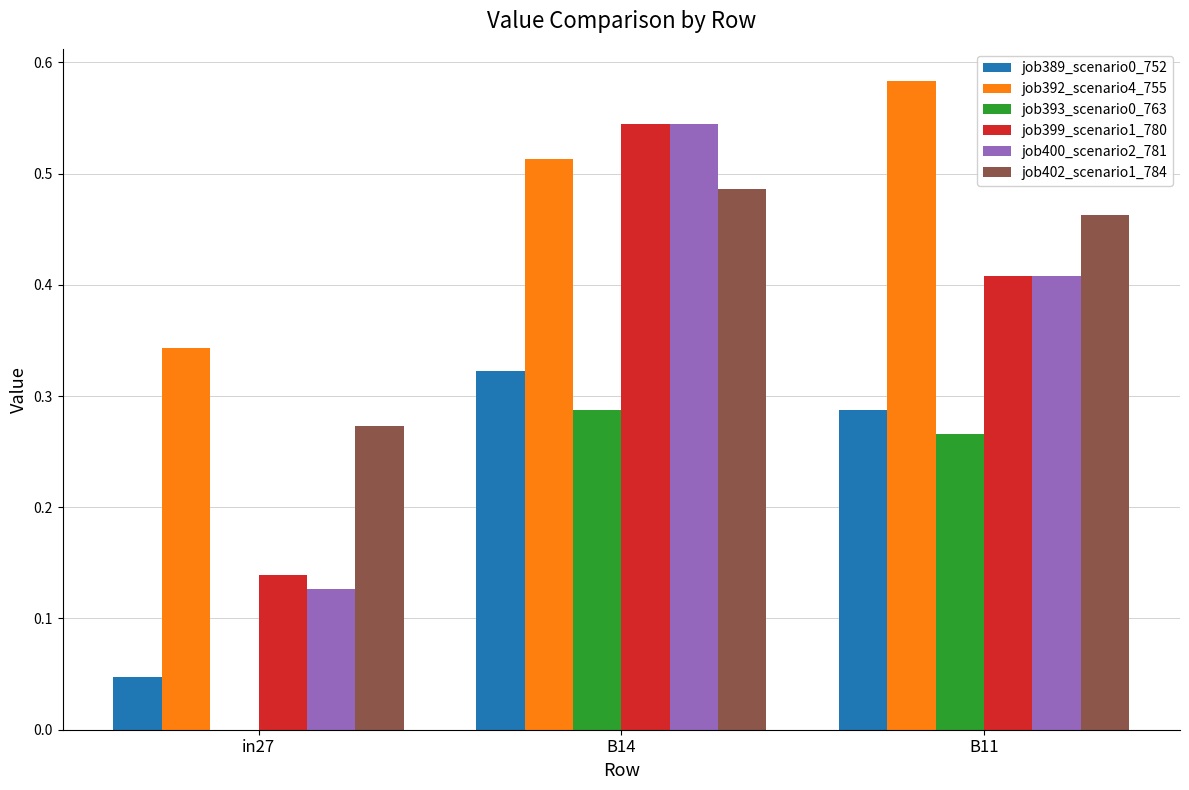

Between in27 and B14, which series saw the biggest shift?

job400_scenario2_781